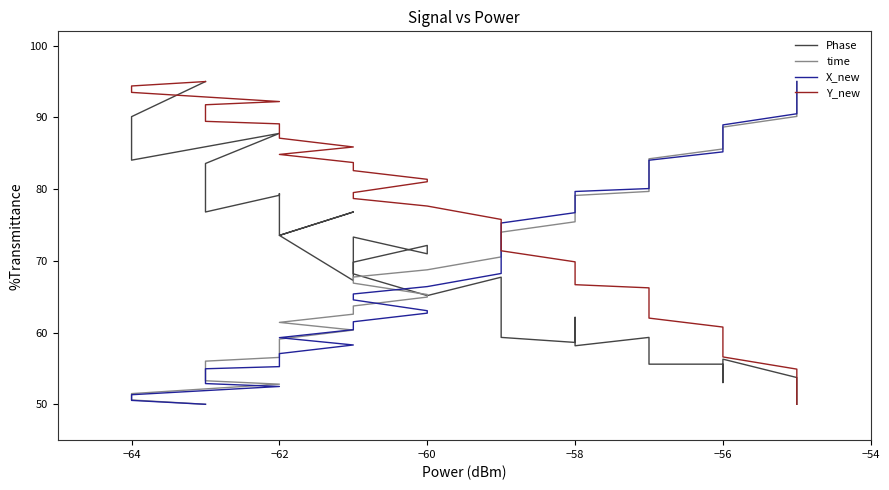

At how many categories does at least one series exceed 59?

40